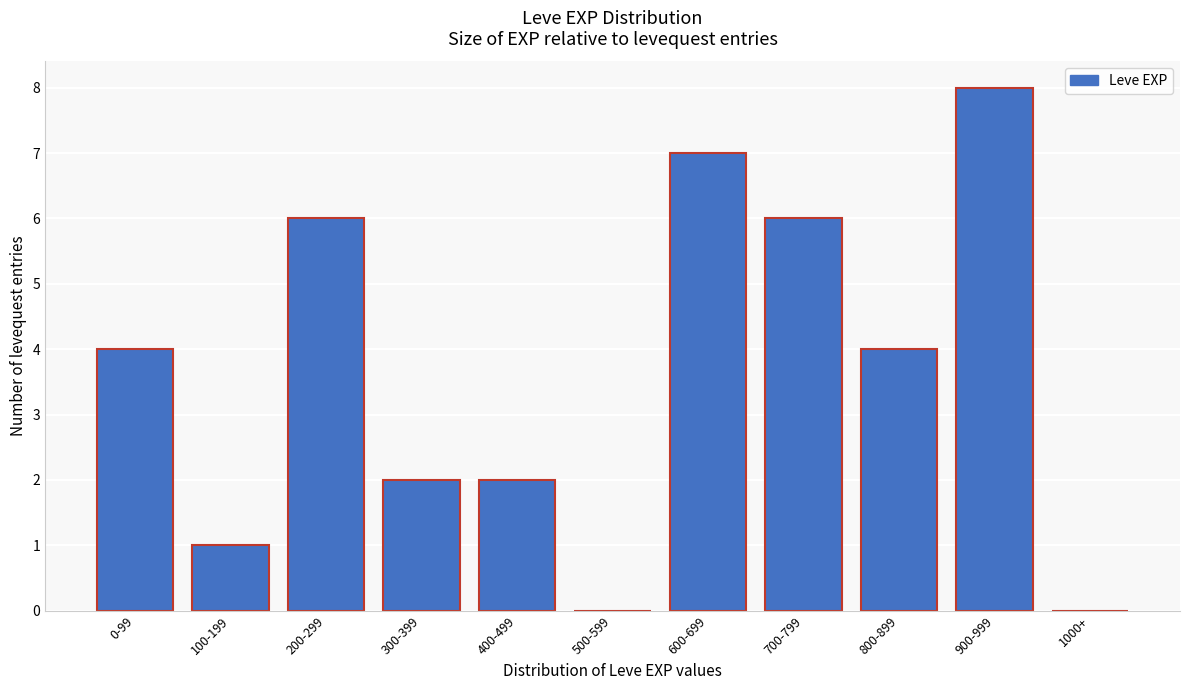

Reading right to left, extract all data points from this chart.

1000+=0	900-999=8	800-899=4	700-799=6	600-699=7	500-599=0	400-499=2	300-399=2	200-299=6	100-199=1	0-99=4